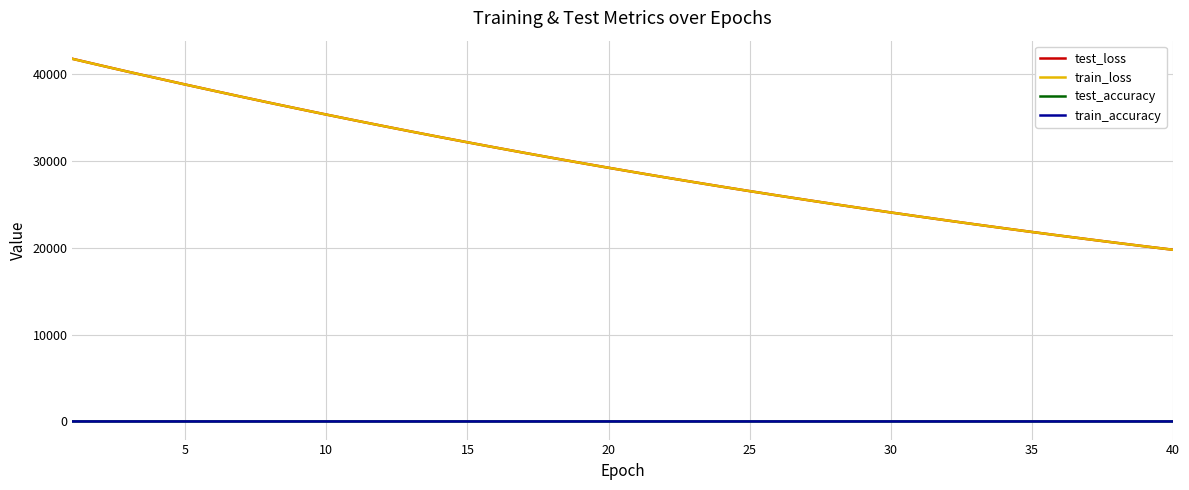

What is the greatest value displayed?

41773.2